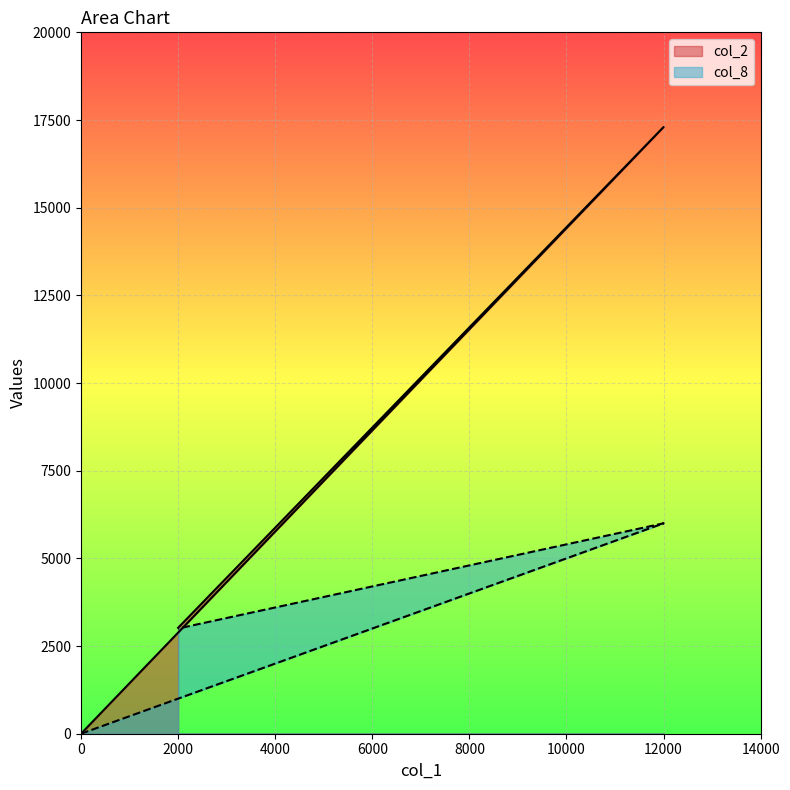

How many data points in col_8 are less than 3000?

1